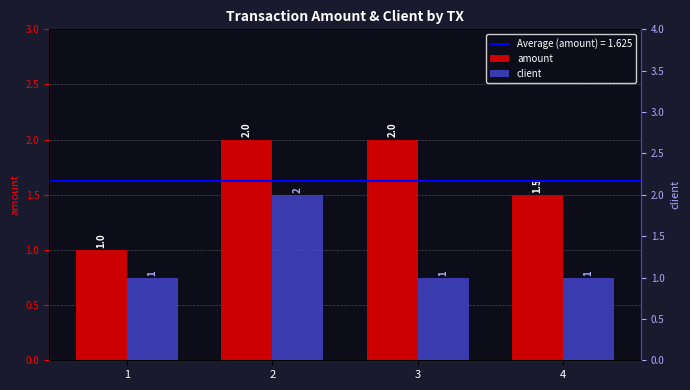

What is the total value across all series at 4?

2.5